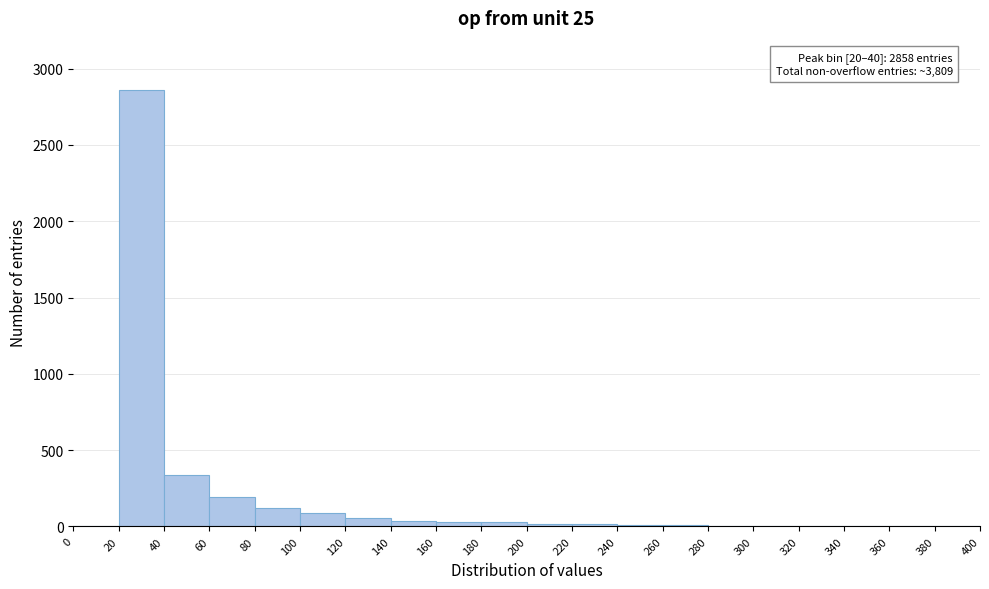

Over which range of the x-axis is the bar tallest?

20 to 40